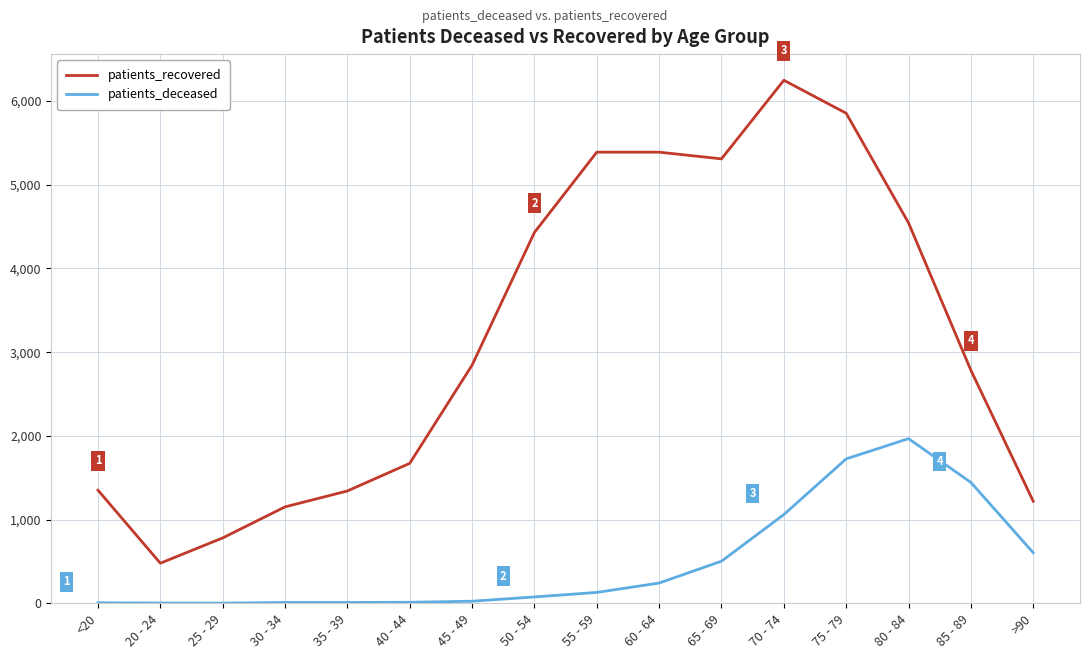

What is the highest value of the patients_recovered series?

6248